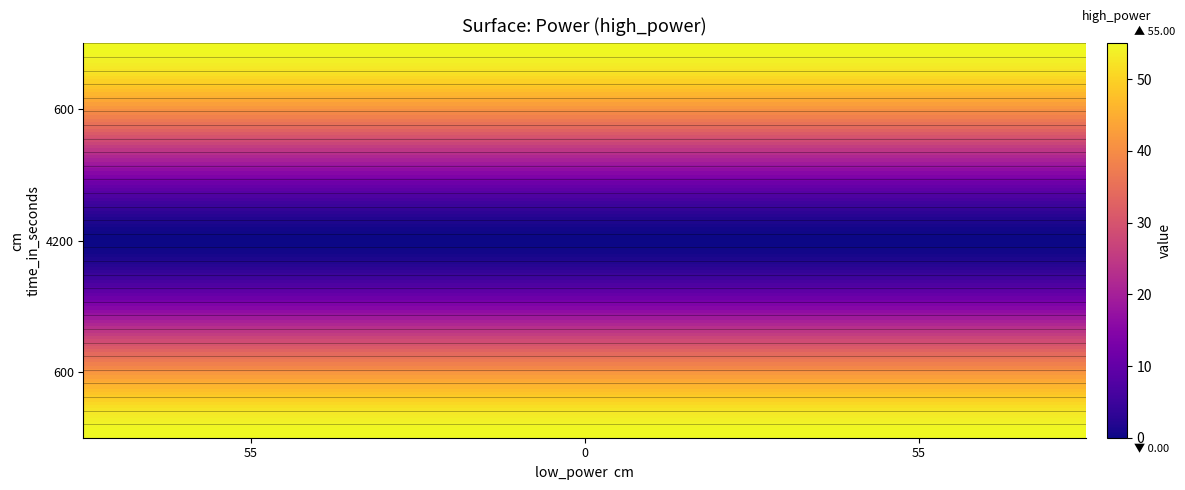

At how many categories does at least one series exceed 5?

3